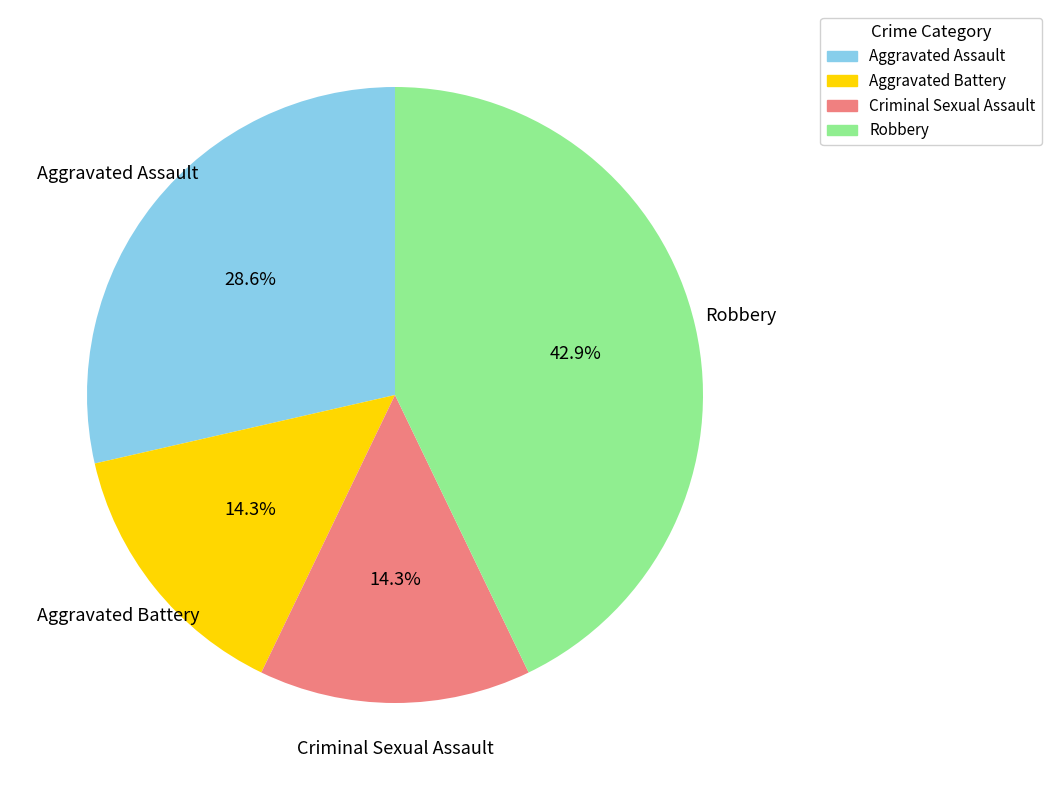

Count the number of slices in the pie.

4